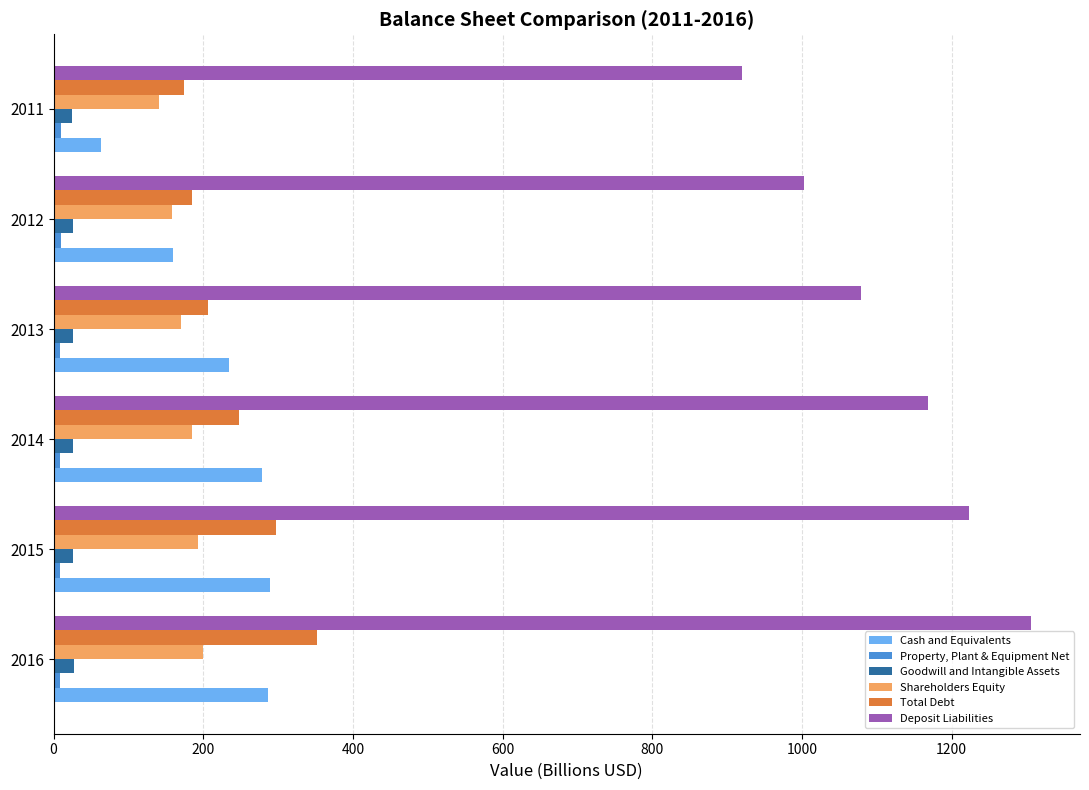

What is the difference between the maximum and minimum values in the Cash and Equivalents series?

225.4